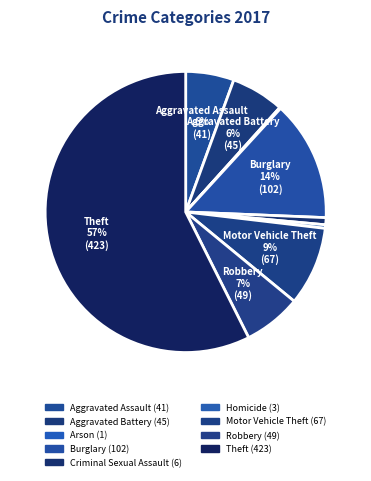

Which category has the smallest portion of the pie?

Arson